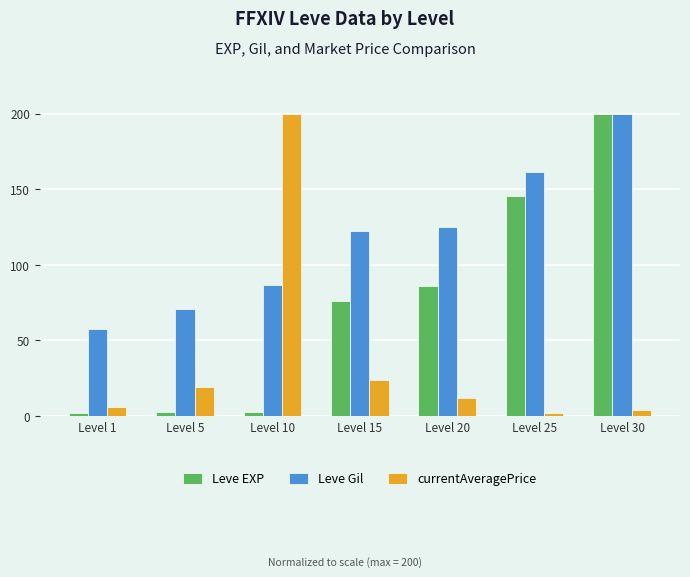

Where is currentAveragePrice nearest to the value 100?

Level 15